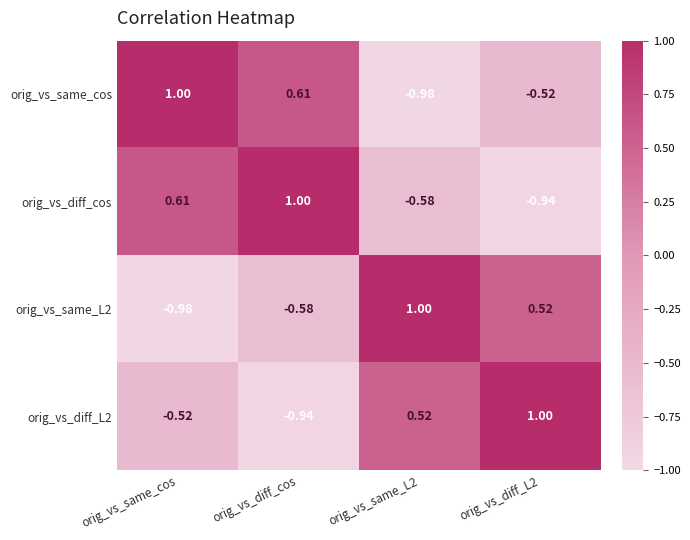

Between orig_vs_diff_cos and orig_vs_same_L2, which series saw the biggest shift?

orig_vs_same_cos